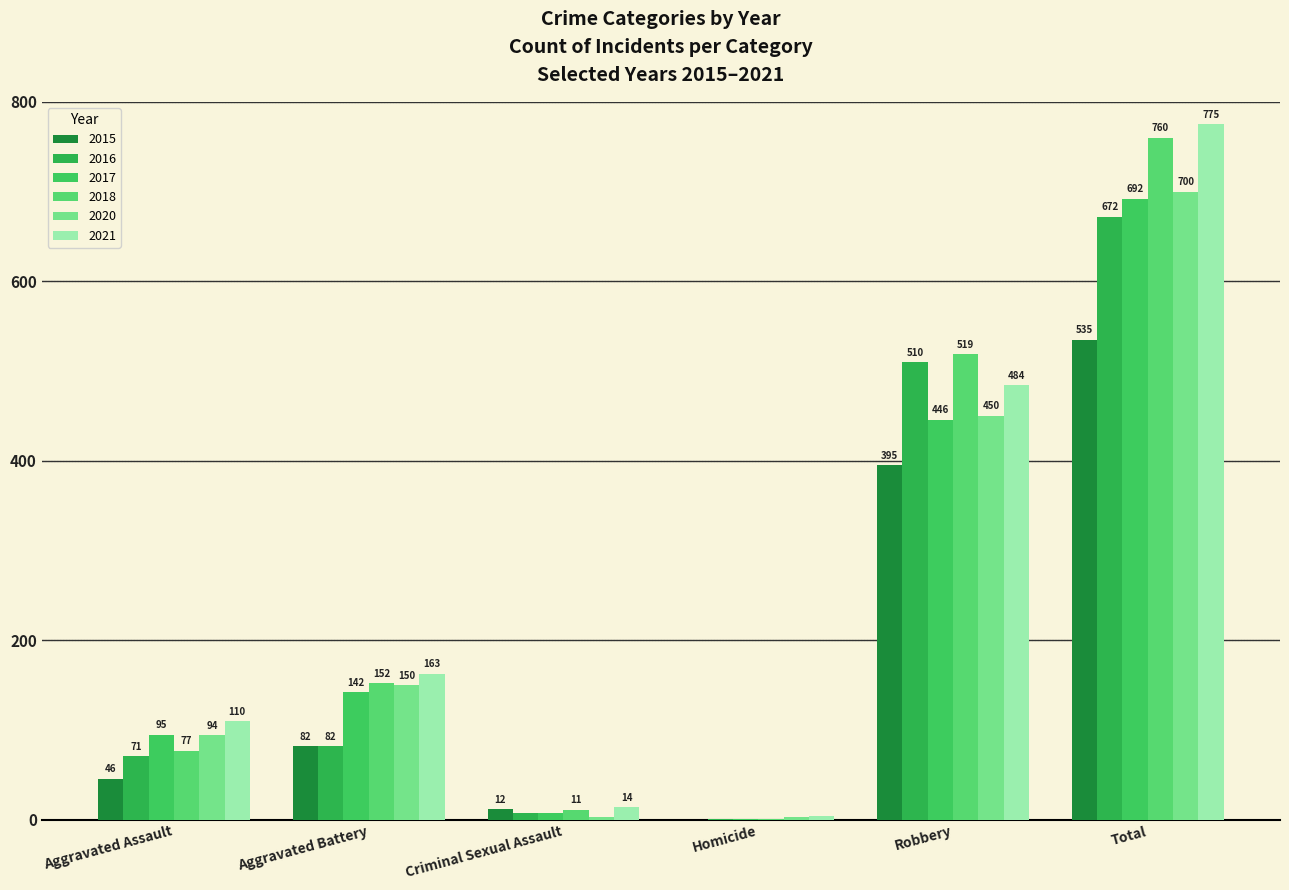

The value of 2020 at Total is 195. True or false?

False